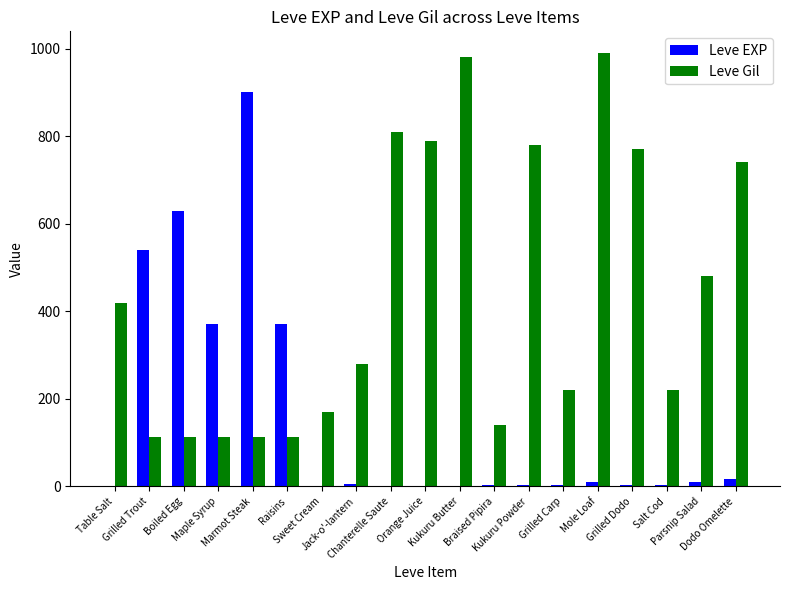

Which series has the largest total across all categories?

Leve Gil